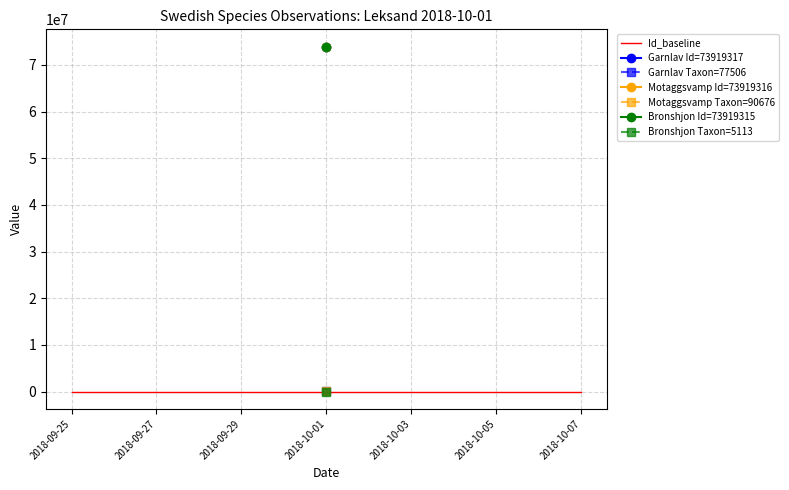

The Id series shows 119269571.2 at 2. True or false?

False